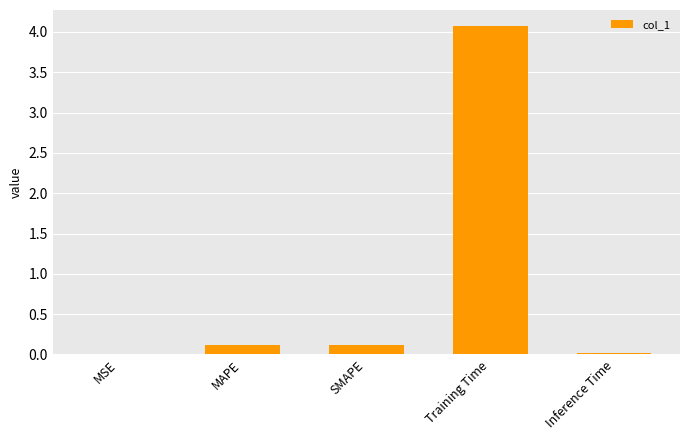

Are the bars horizontal?

No